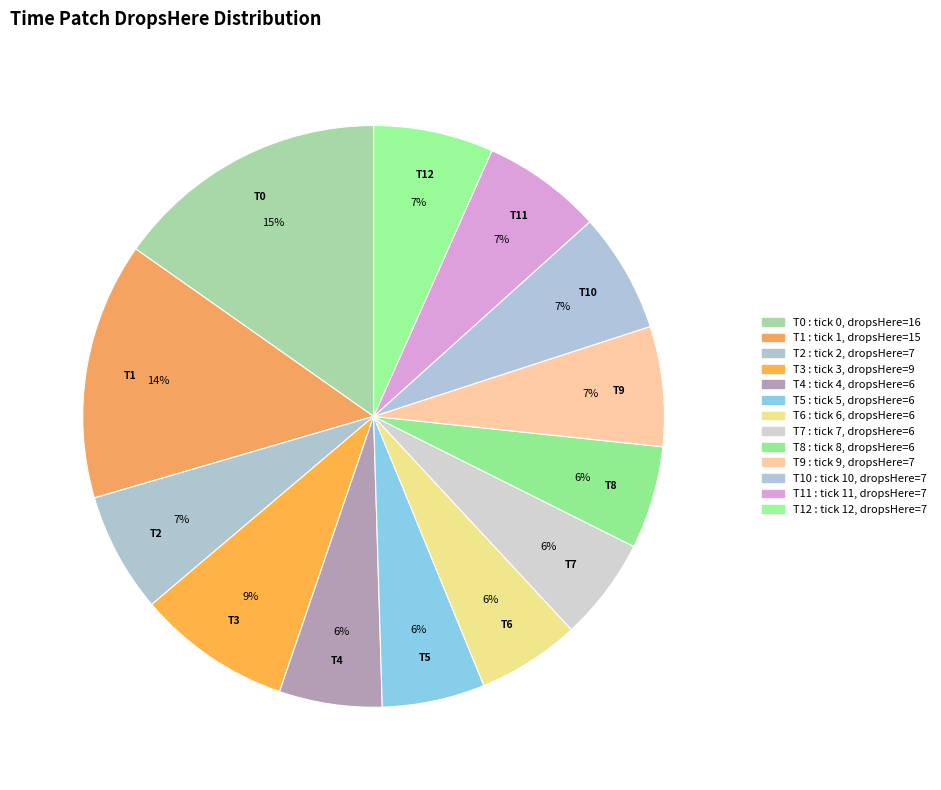

How many segments does this pie chart have?

13